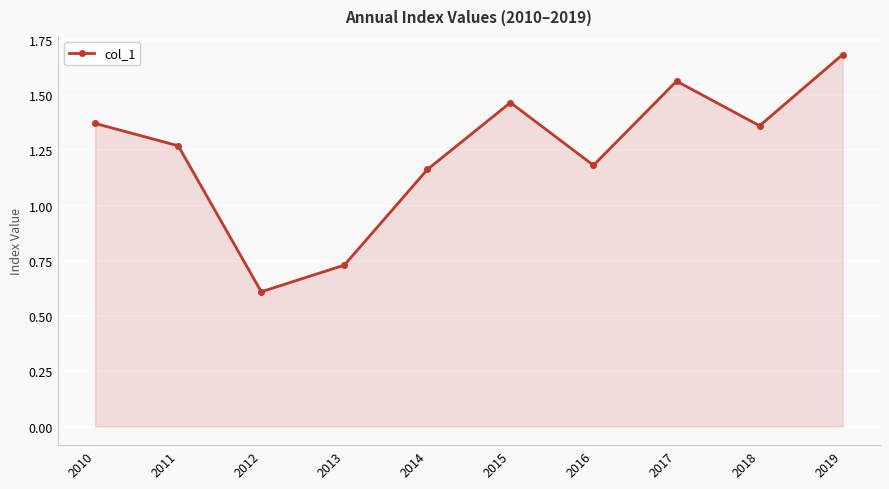

The chart shows a value of 0.6 at 2012. True or false?

True